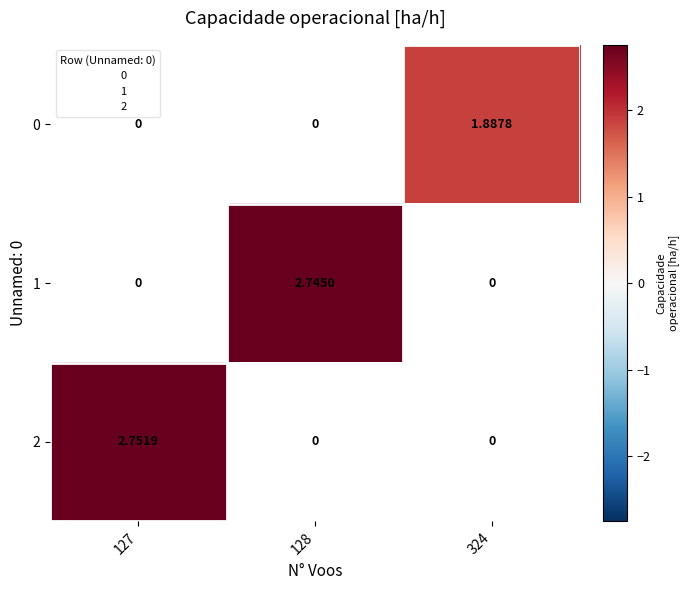

Is it true that 0 equals 0.0 at 127?

True